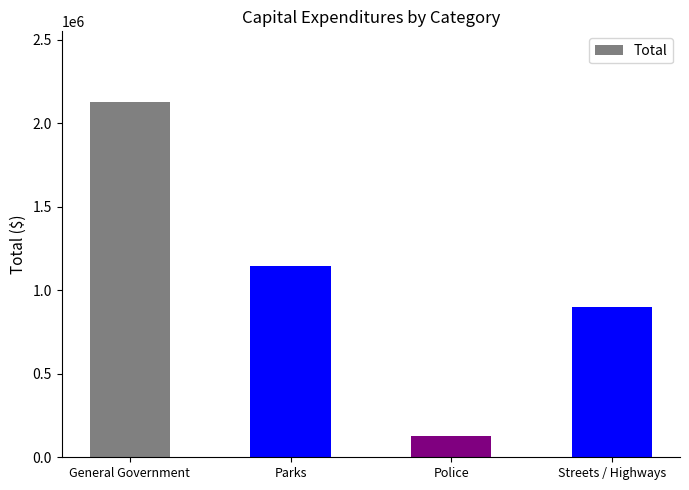

List the labels in order of value, largest first.

General Government, Parks, Streets / Highways, Police